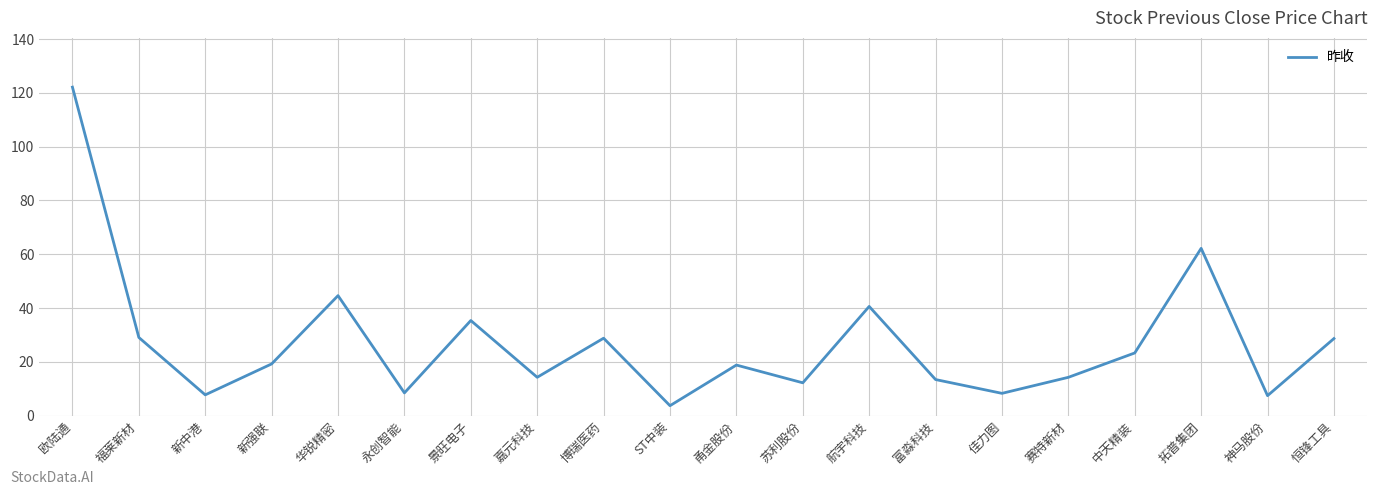

What position from the right is 佳力图?

6